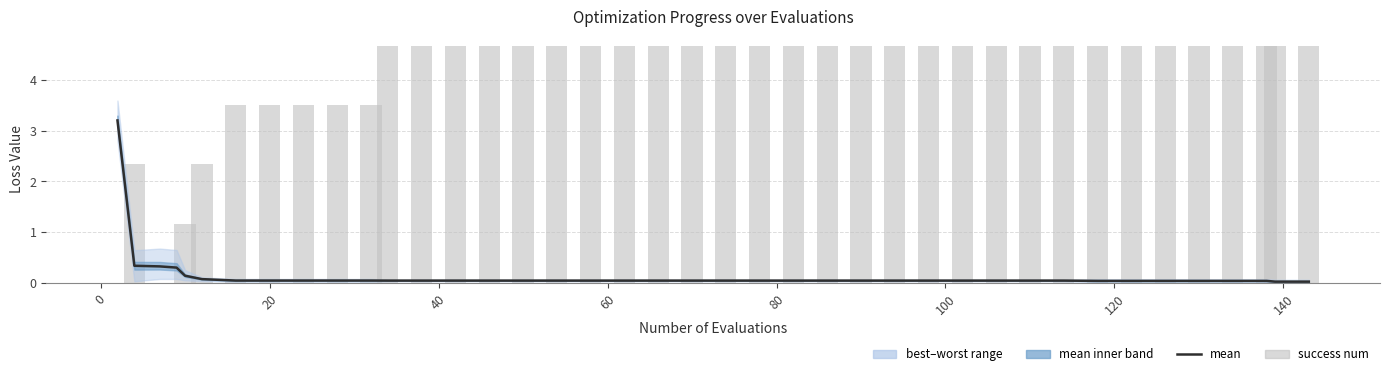

What is the value of the success num bar at the 39th from the left?

4.7